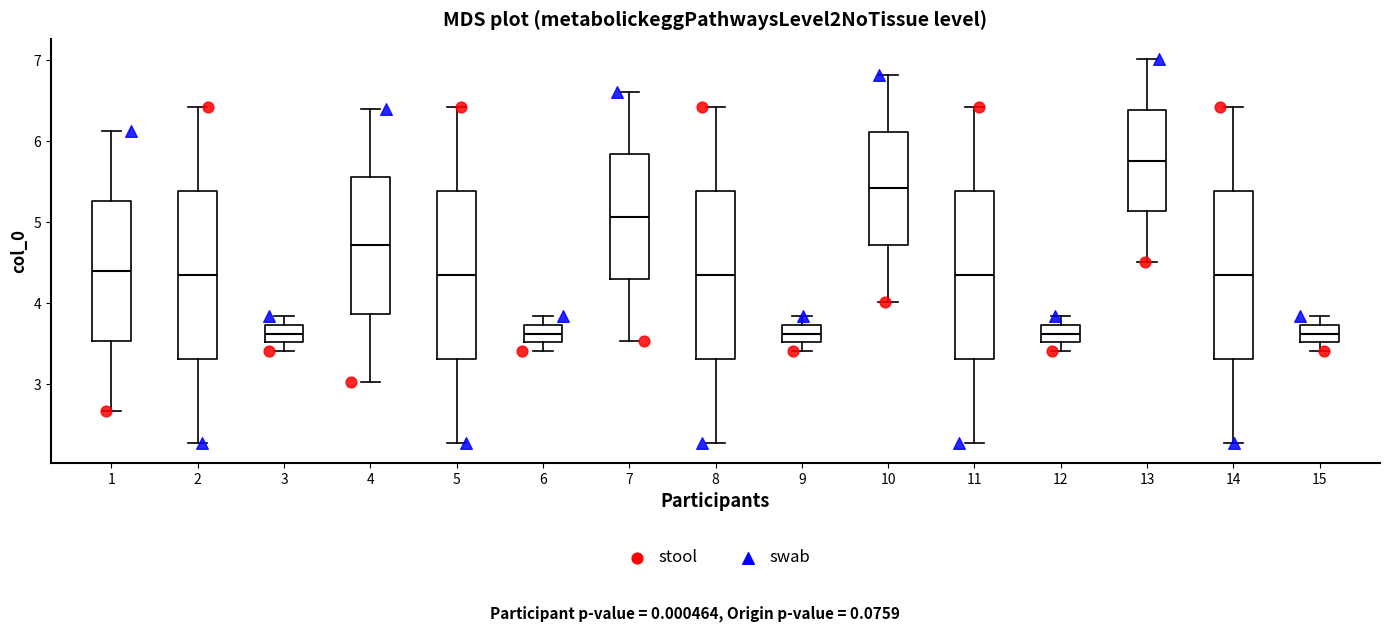

Where does the upper whisker of the box at x = 10 end on the y-axis? The values are not printed on the chart, so give them approximately, as read against the axis.

6.8